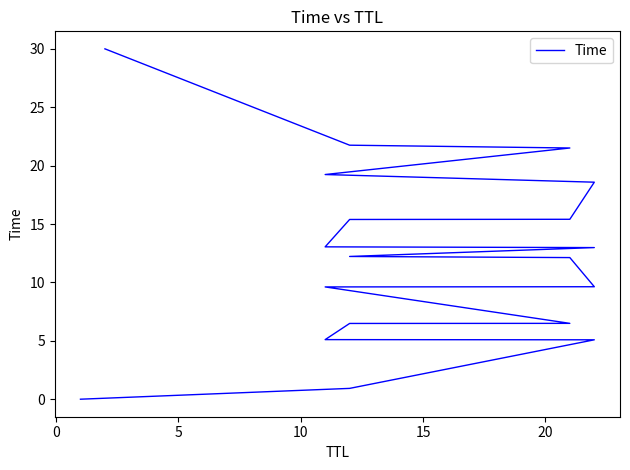

The chart shows a value of 4.1 at 14. True or false?

False